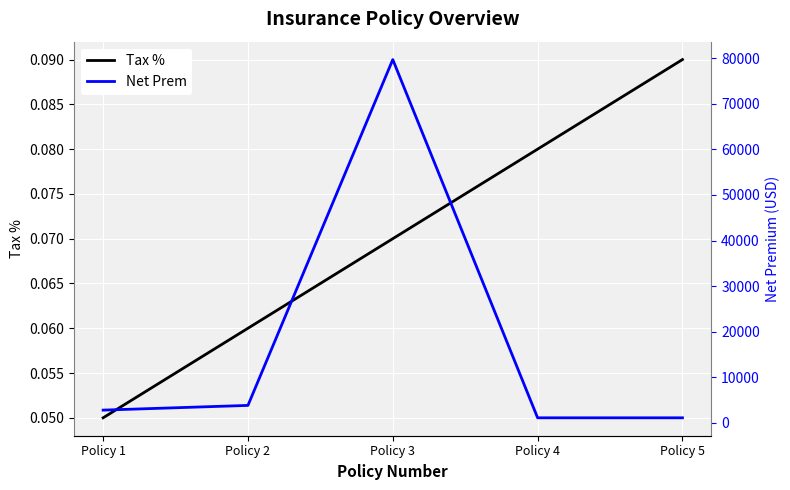

What is the highest value of the Net Prem series?

79695.0